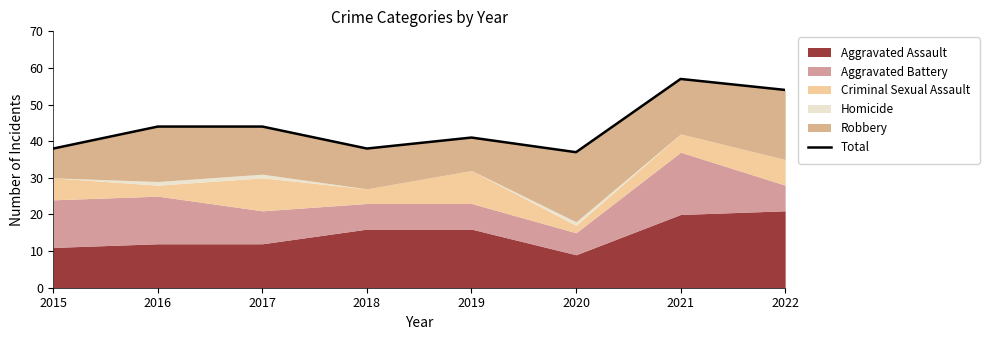

At which category does the chart reach its peak across all series?

2021